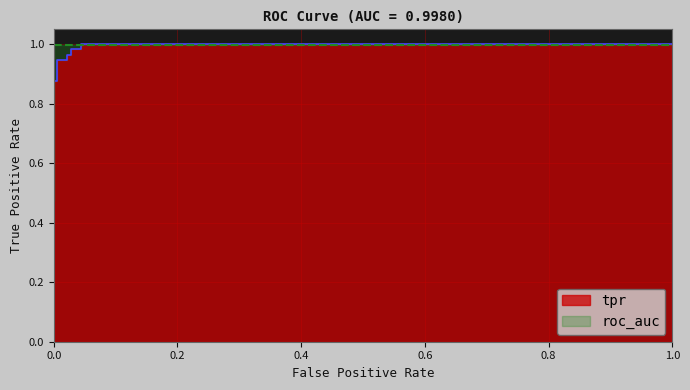

True or false: the data shows 0.6 at 7.

False